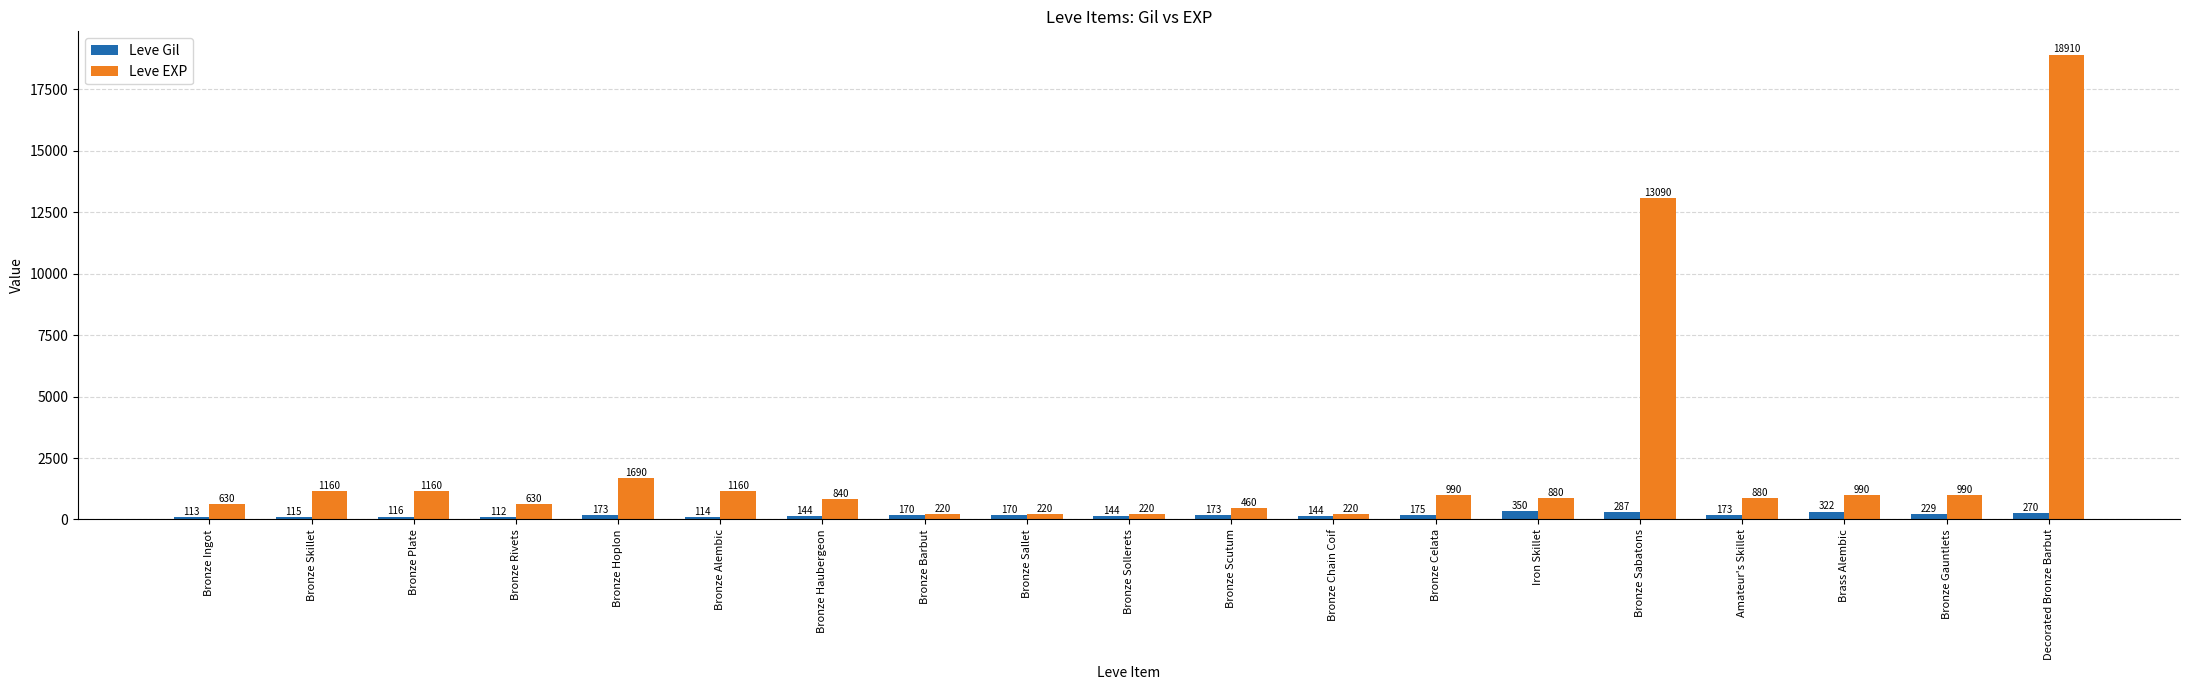

What are all the series names shown in the legend?

Leve Gil, Leve EXP